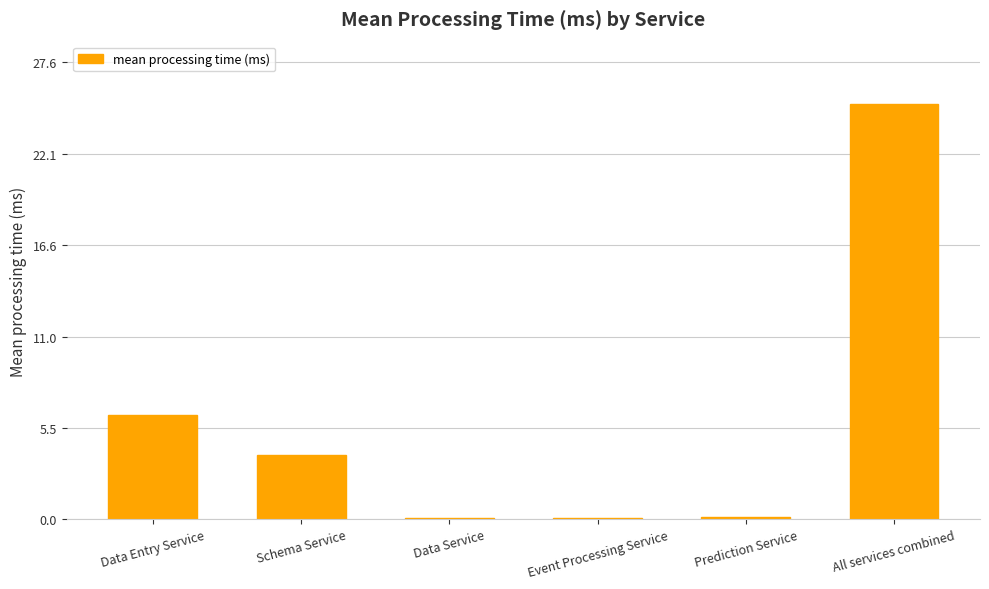

True or false: the data shows 8.4 at Data Entry Service.

False